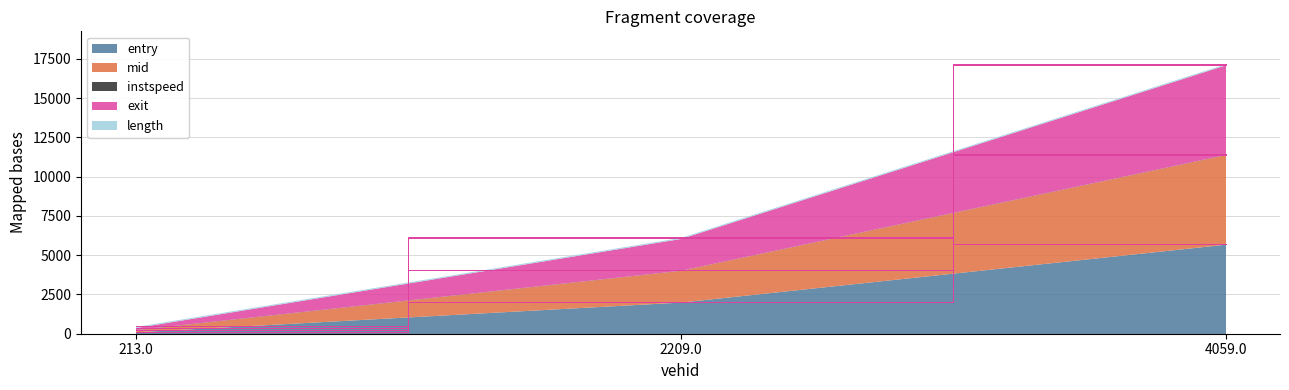

Is it true that exit equals 392.2 at 213.0?

True